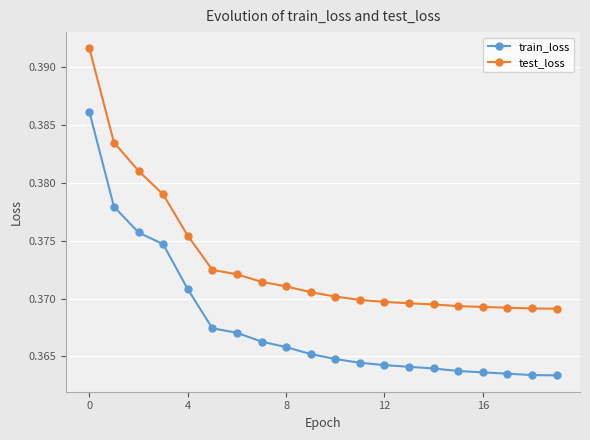

Rank the series by their maximum value, from highest to lowest.

test_loss, train_loss